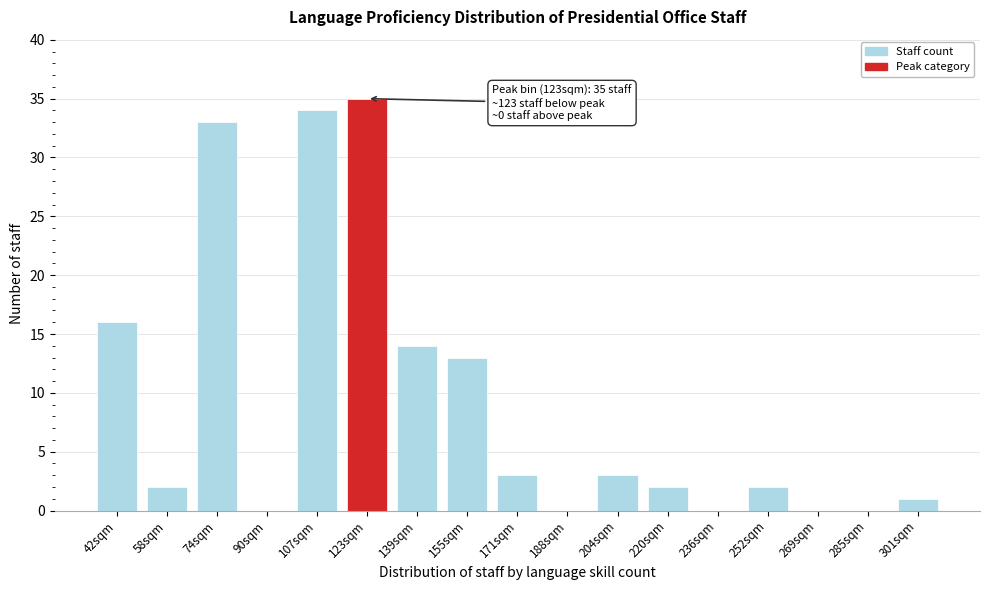

Reading right to left, transcribe all the data shown in this chart.

301sqm=1	285sqm=0	269sqm=0	252sqm=2	236sqm=0	220sqm=2	204sqm=3	188sqm=0	171sqm=3	155sqm=13	139sqm=14	123sqm=35	107sqm=34	90sqm=0	74sqm=33	58sqm=2	42sqm=16